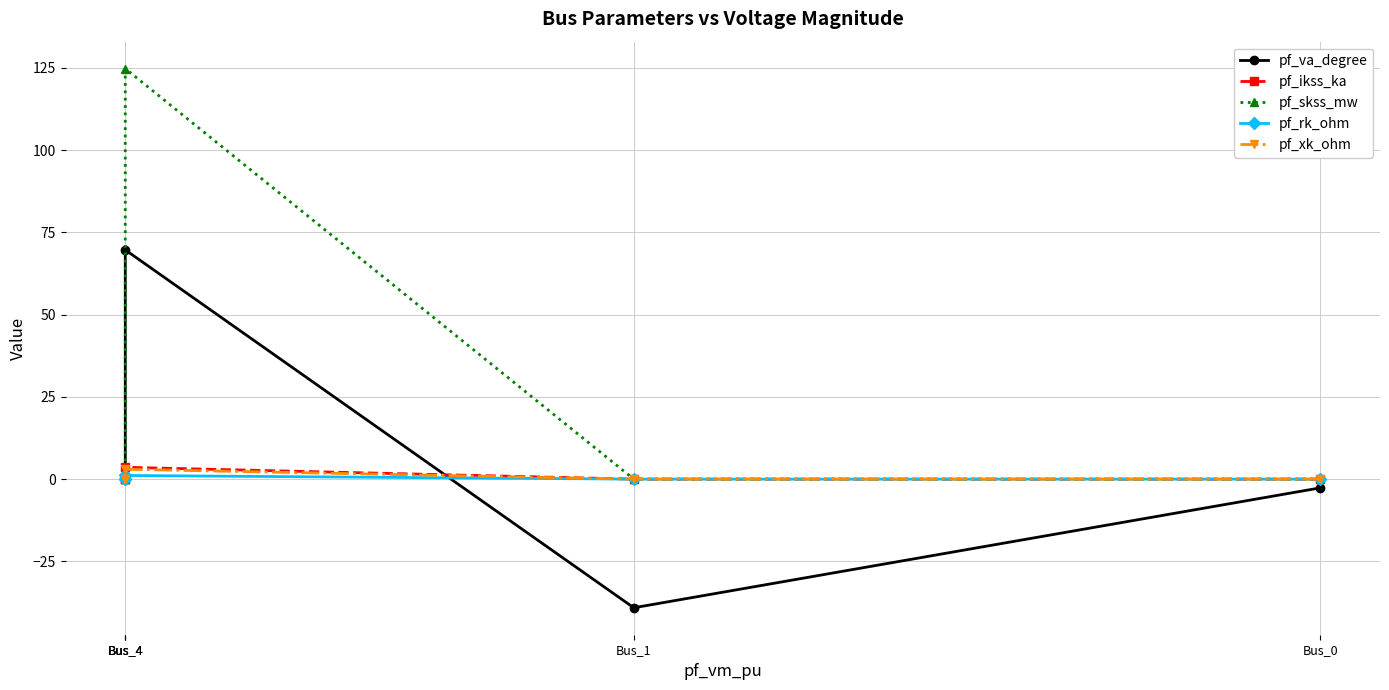

What is the smallest value displayed?

-39.1